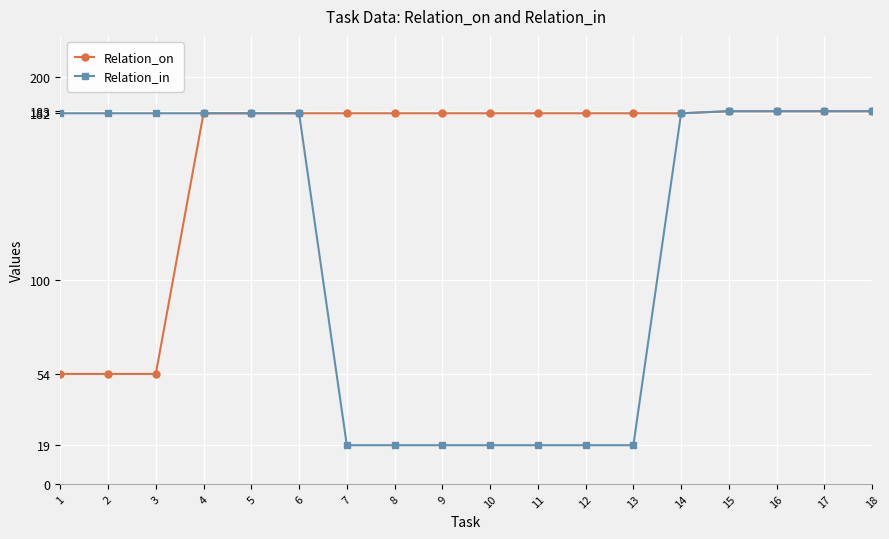

What is the smallest value displayed?

19